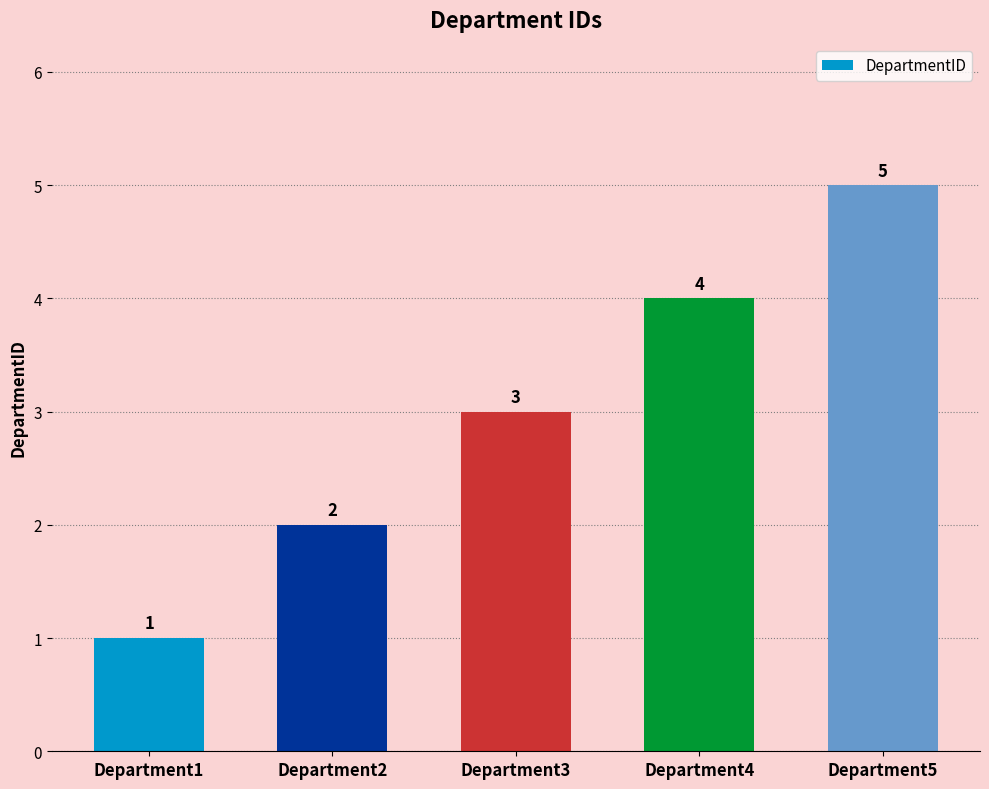

How many values are between 2 and 4?

3